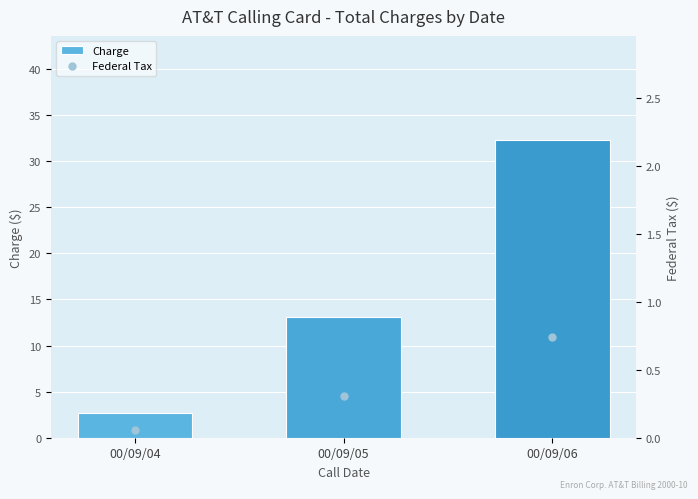

List the series in order of their overall mean, highest first.

Charge, Federal Tax